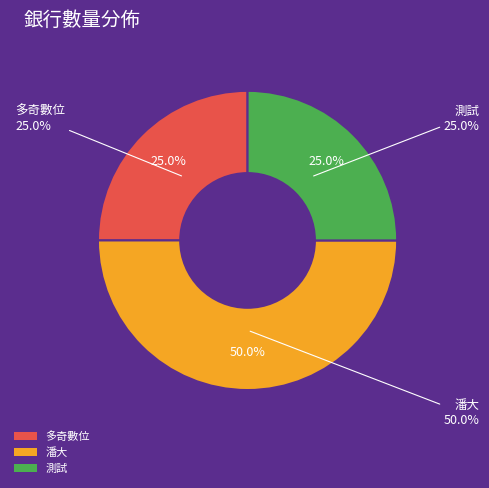

To the nearest percent, what percentage of the pie is 潘大?

50%